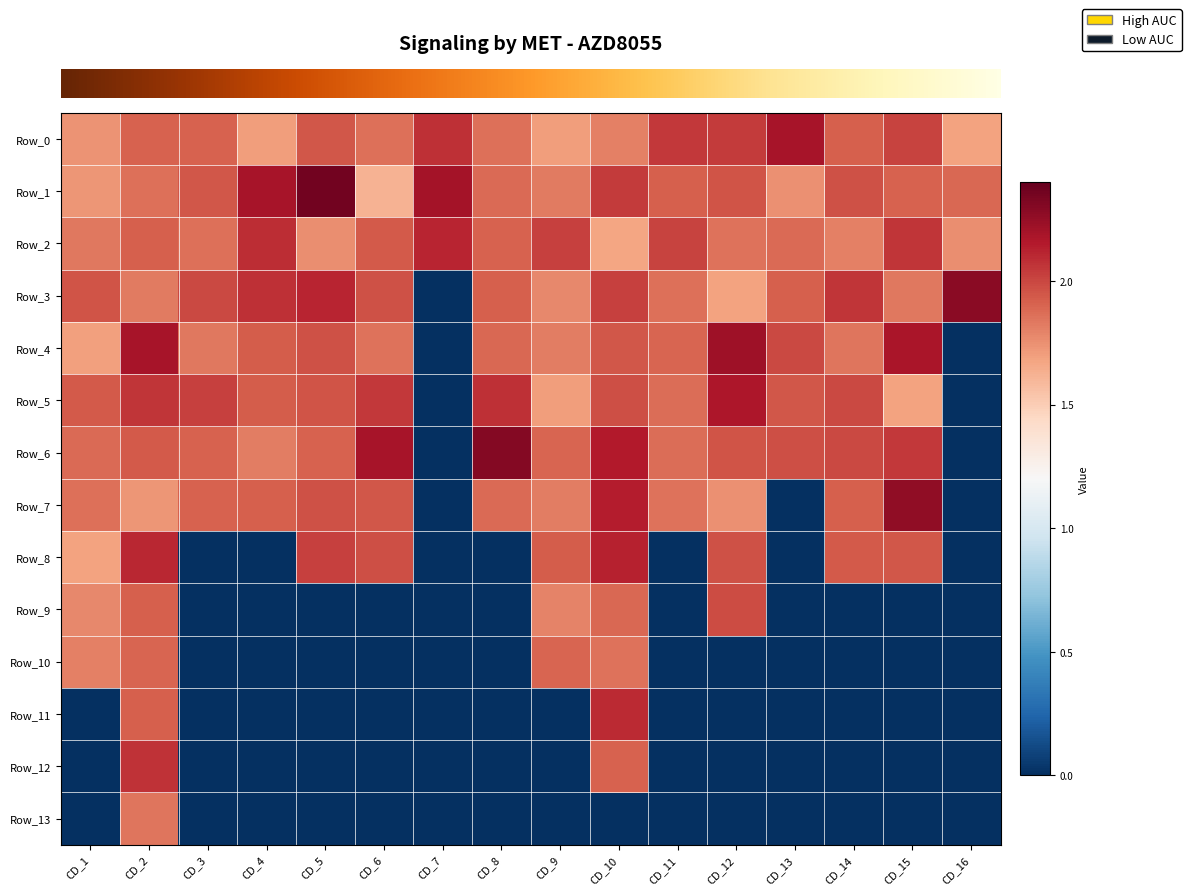

At which category is the sum across all series the highest?

CD_2